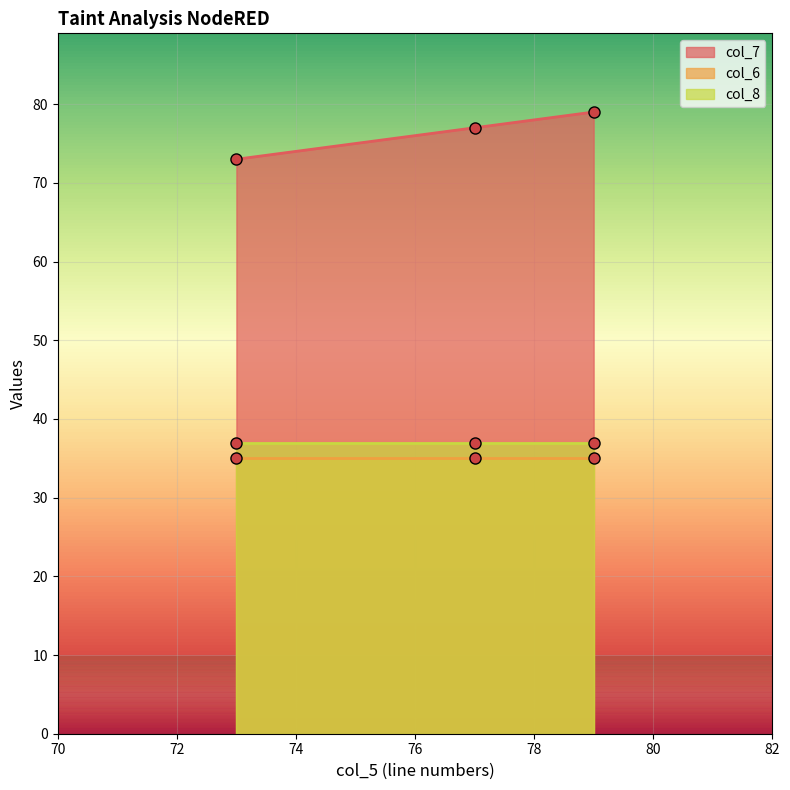

Which series has the largest total across all categories?

col_7